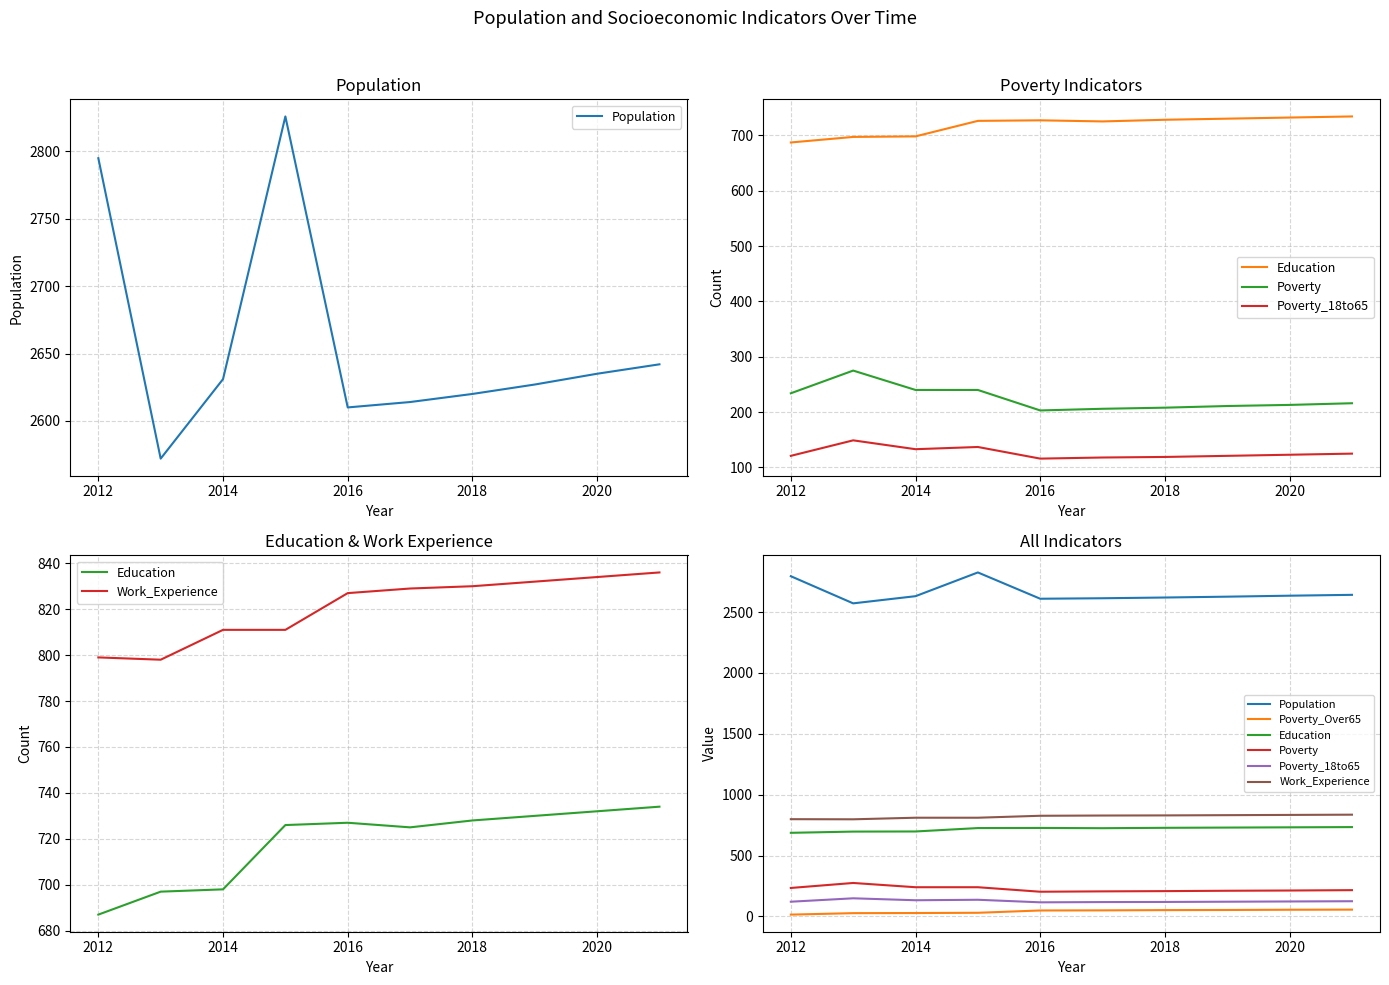

True or false: Poverty_Over65 has more than 2 interior local peaks.

False